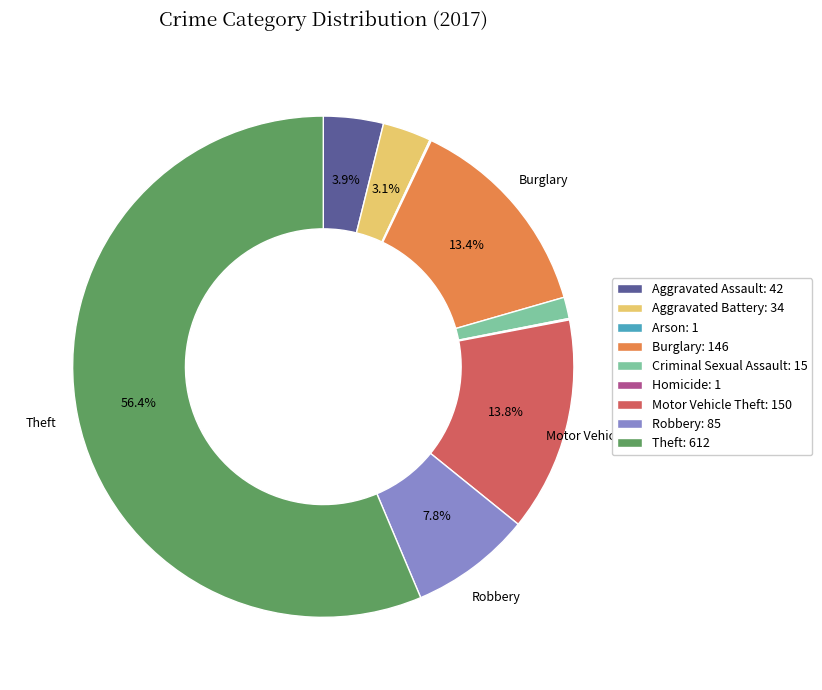

Is Motor Vehicle Theft the majority of the pie?

No